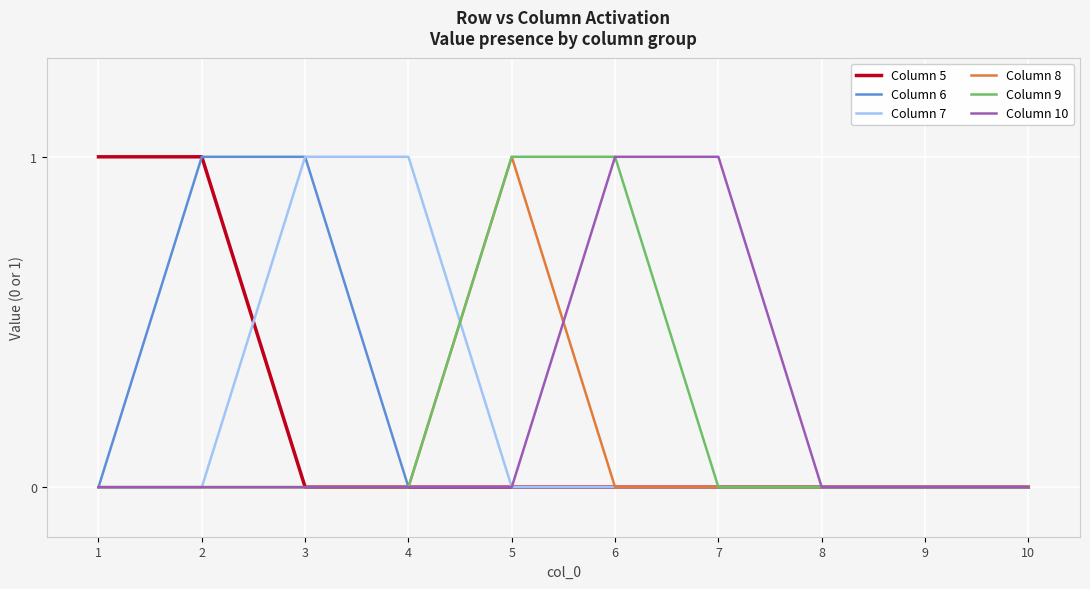

The value of Column 5 at 2 is 1. True or false?

True